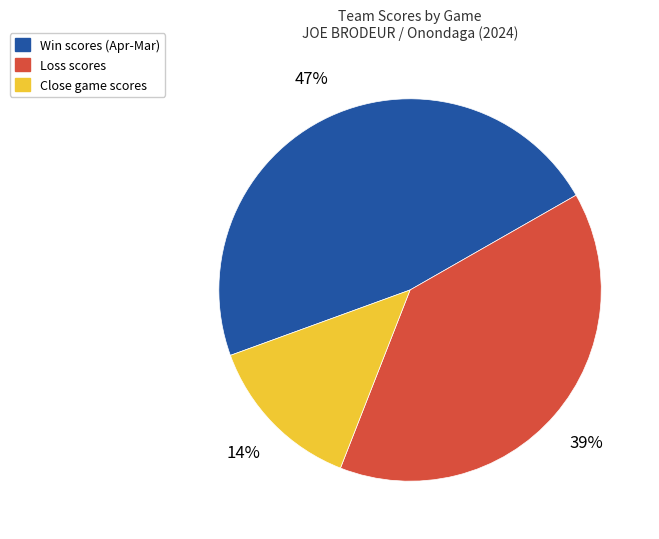

To the nearest percent, what is the average slice percentage?

33%